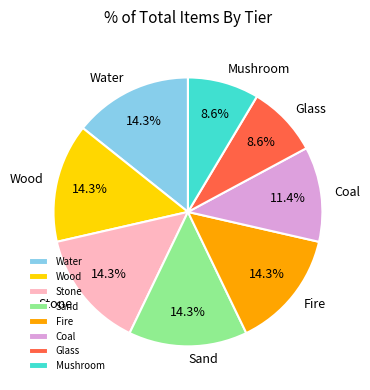

How much of the chart is everything except Coal?

88.6%